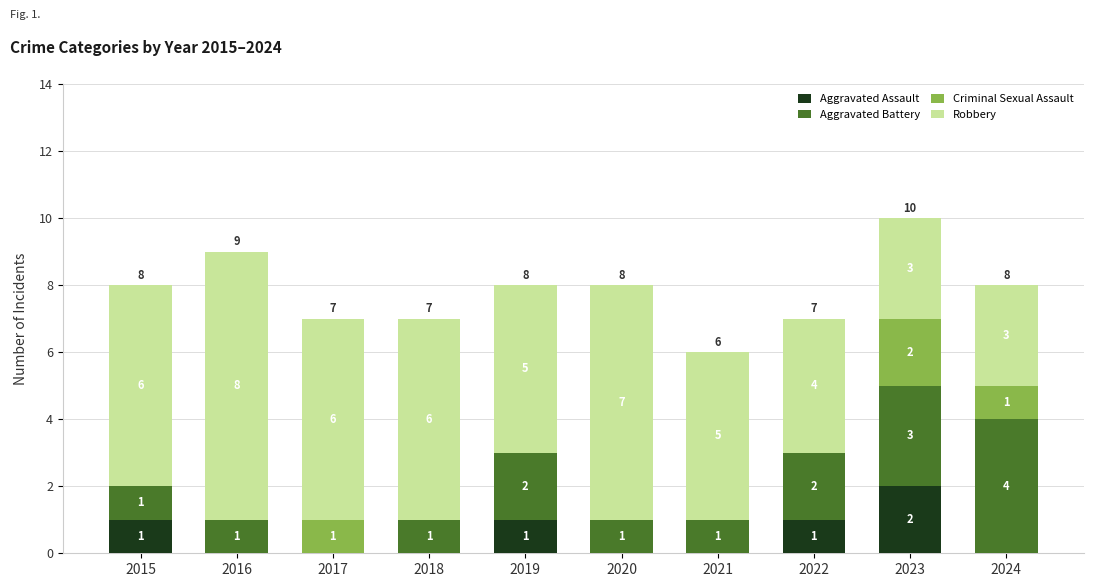

Which category has the highest value in the Aggravated Assault series?

2023